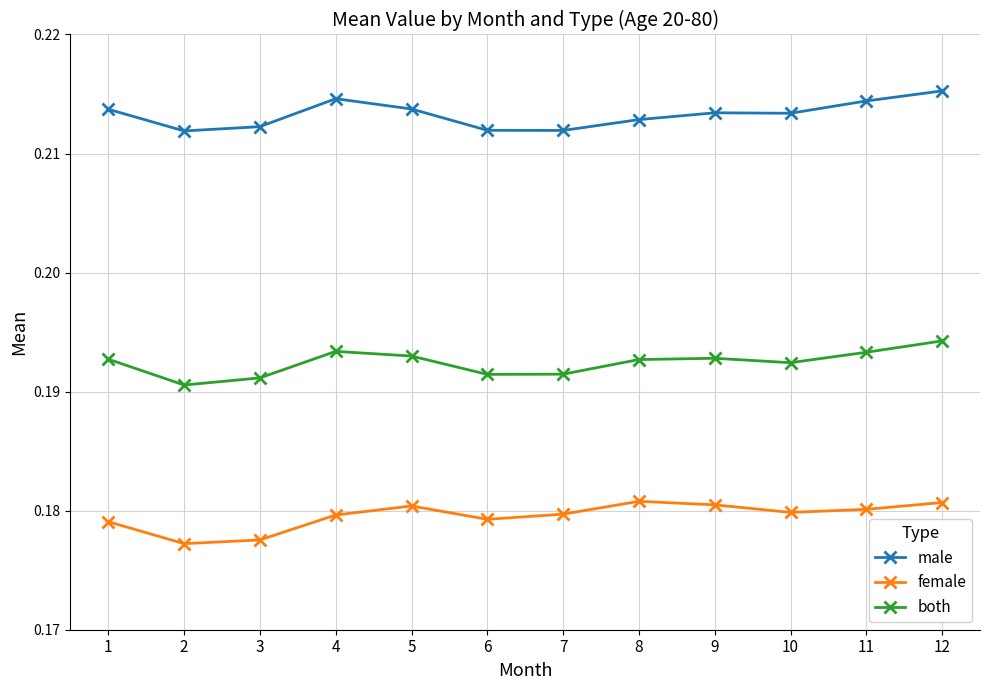

Rank the series by their average value, from lowest to highest.

female, both, male